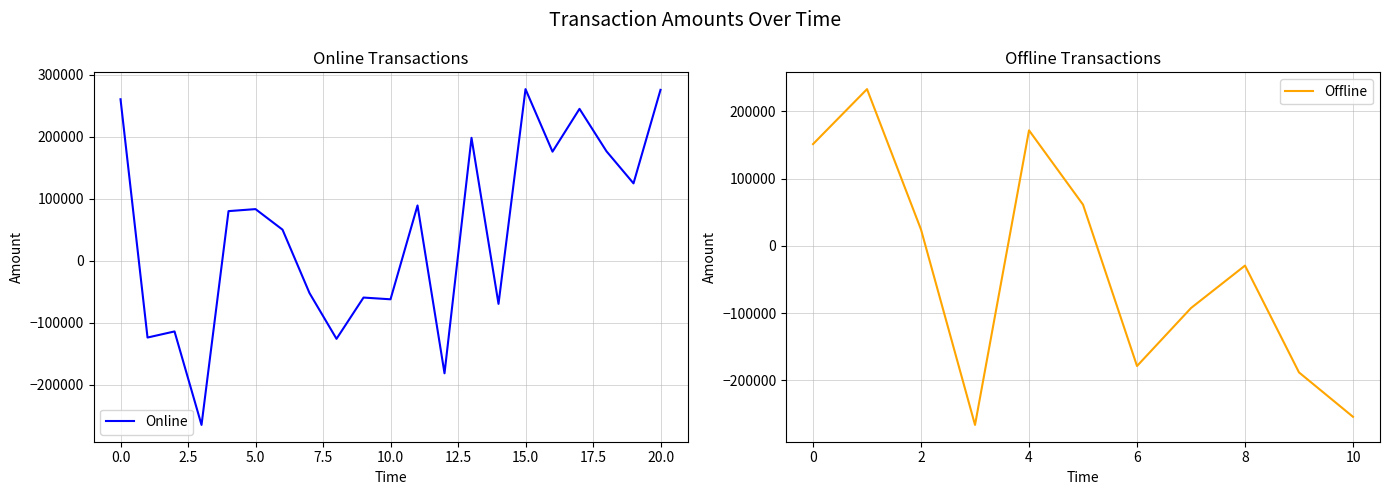

True or false: Offline and Online cross at least once.

True